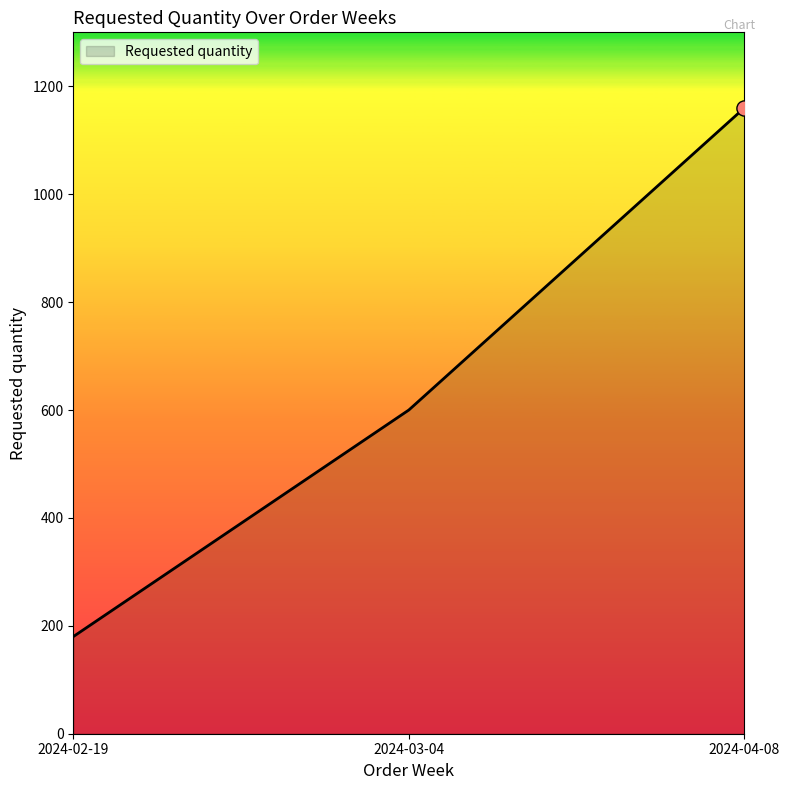

Approximately how many times larger is the value at 2024-03-04 compared to 2024-02-19?

3.3